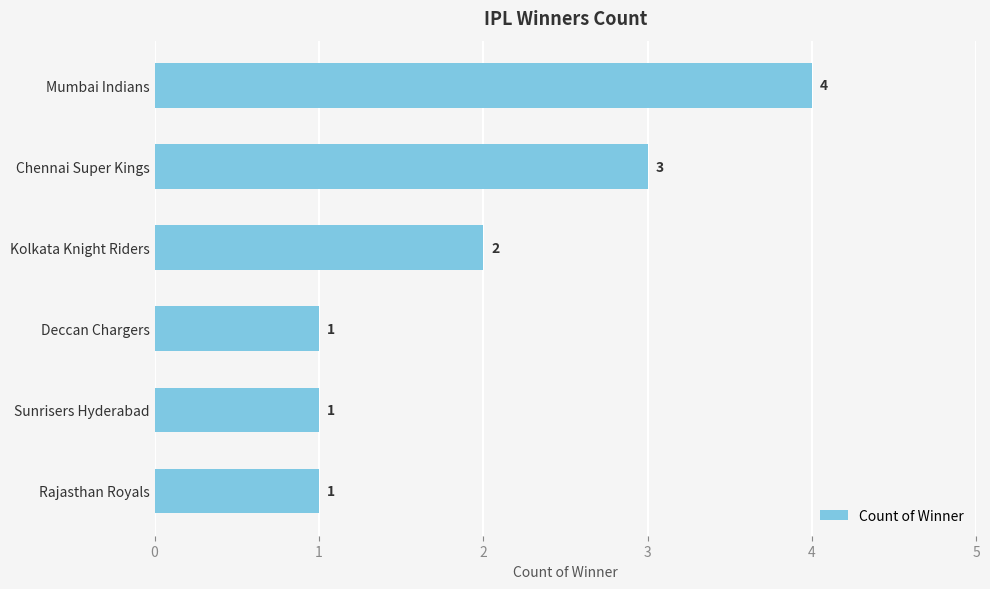

Reading top to bottom, list all the values displayed in this chart.

4	3	2	1	1	1